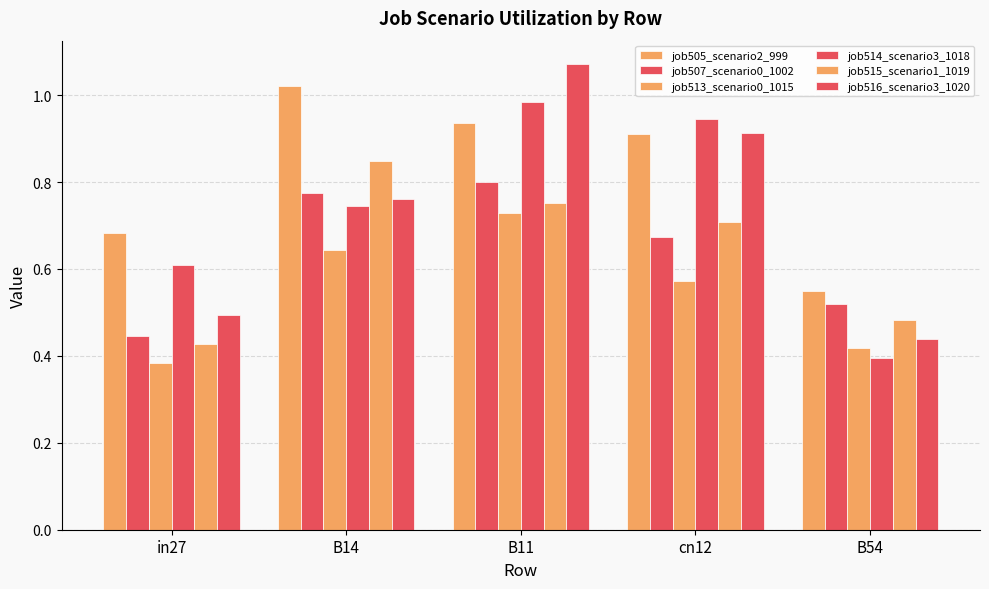

What is the lowest value of the job516_scenario3_1020 series?

0.4